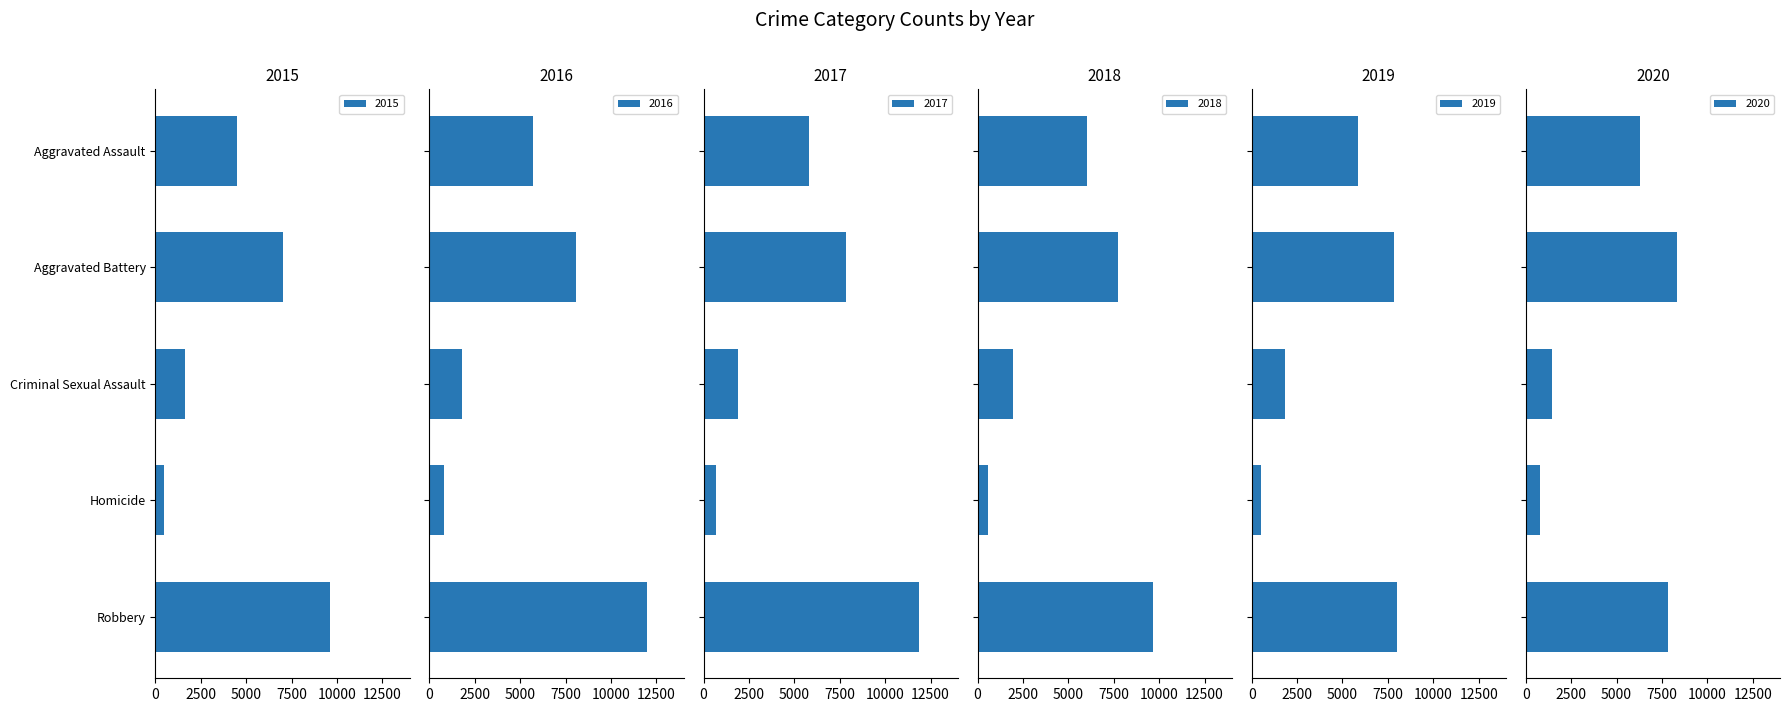

Rank the series by their maximum value, from lowest to highest.

2019, 2020, 2015, 2018, 2017, 2016